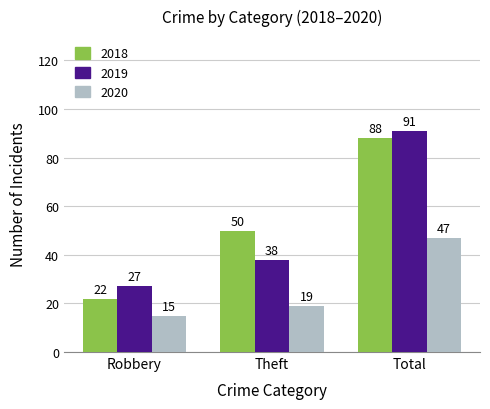

How many groups of bars are there?

3